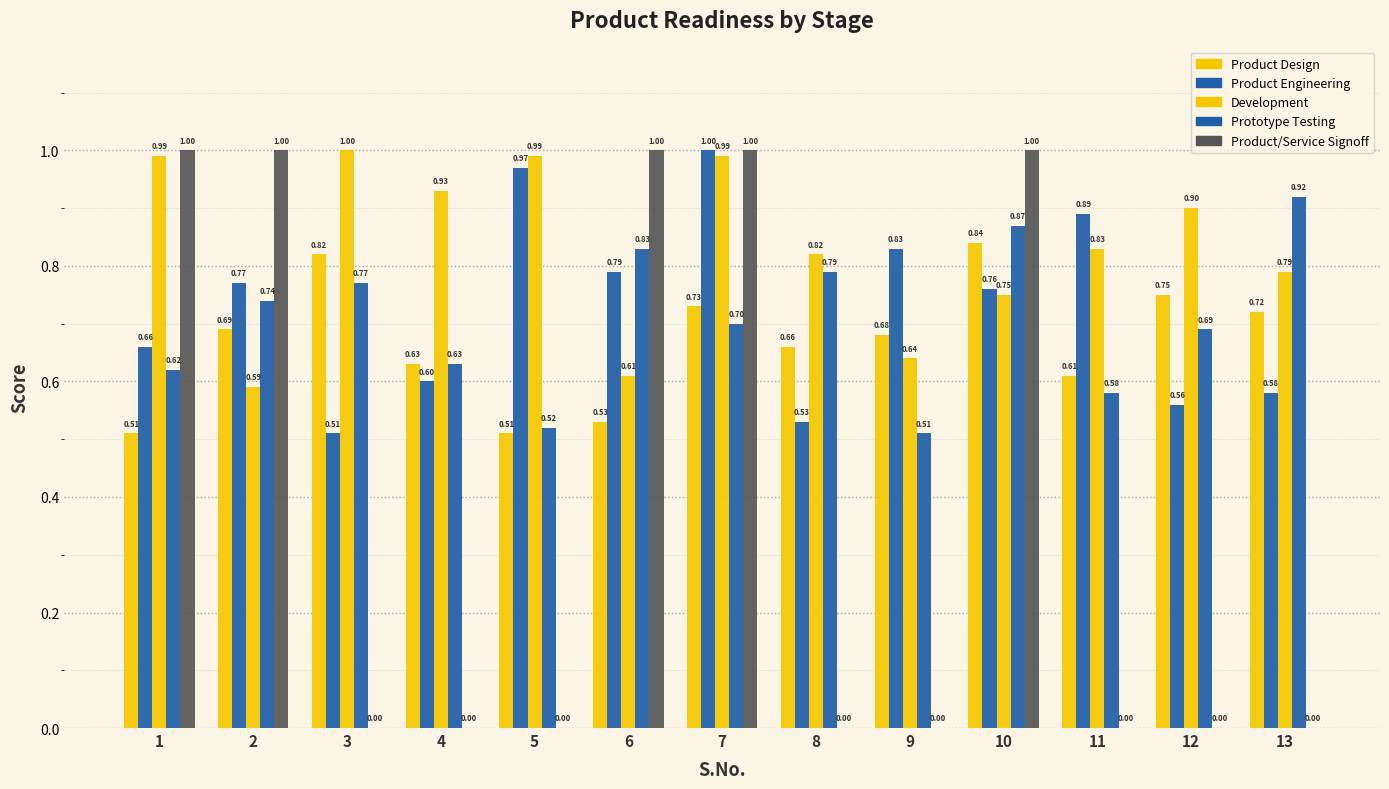

How many groups of bars are there?

13